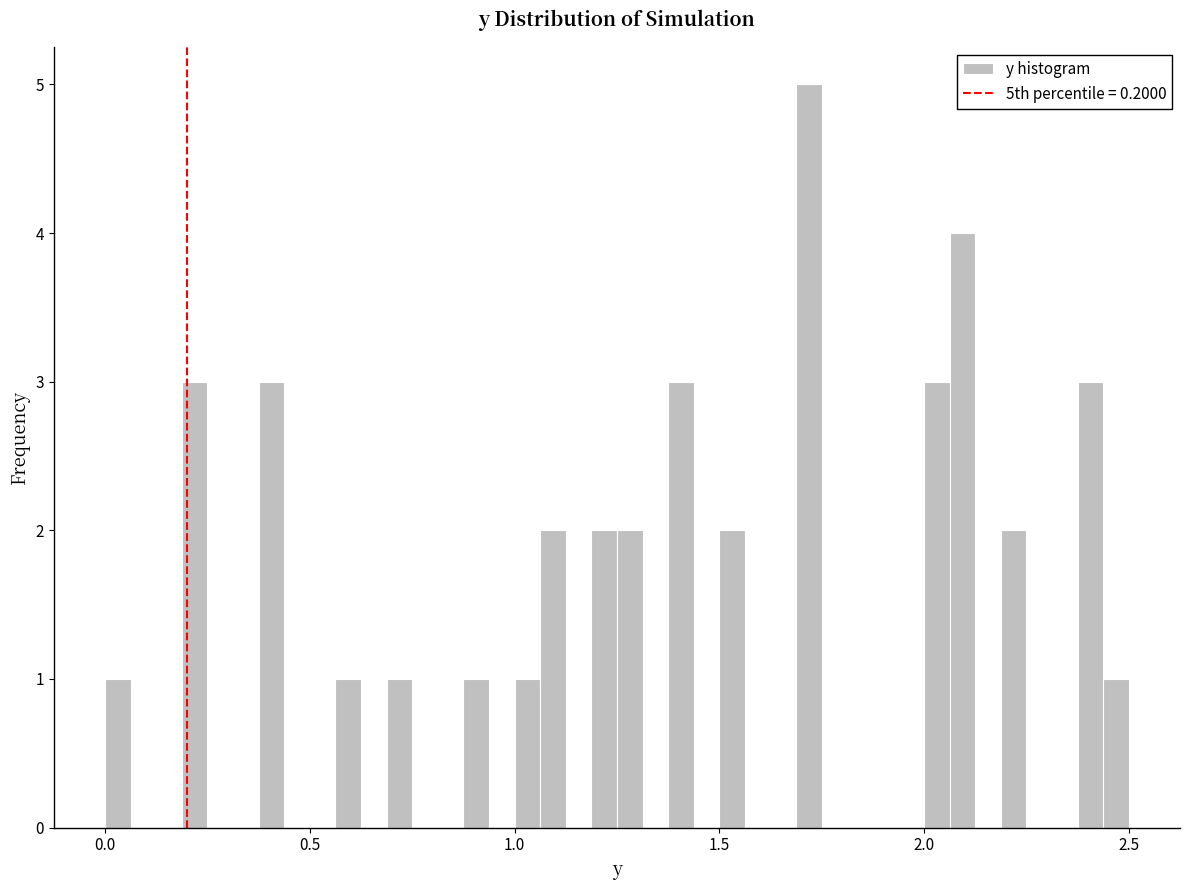

Around what value on the x-axis is the tallest bar? Give the approximate position of its centre, as read against the axis.

1.70